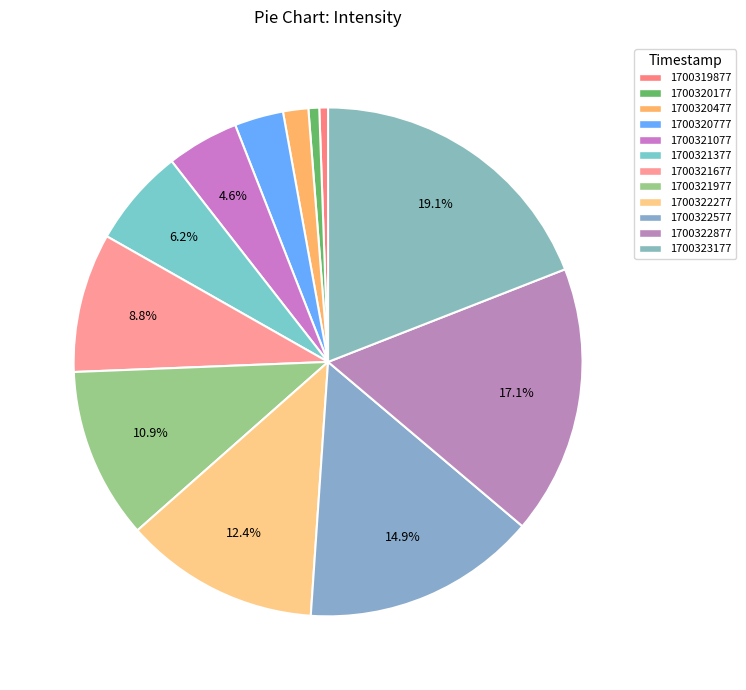

What portion of the pie excludes 1700322277?

87.6%